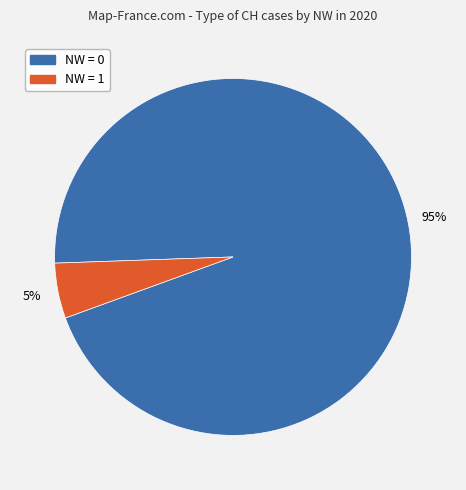

How many slices are in this pie chart?

2